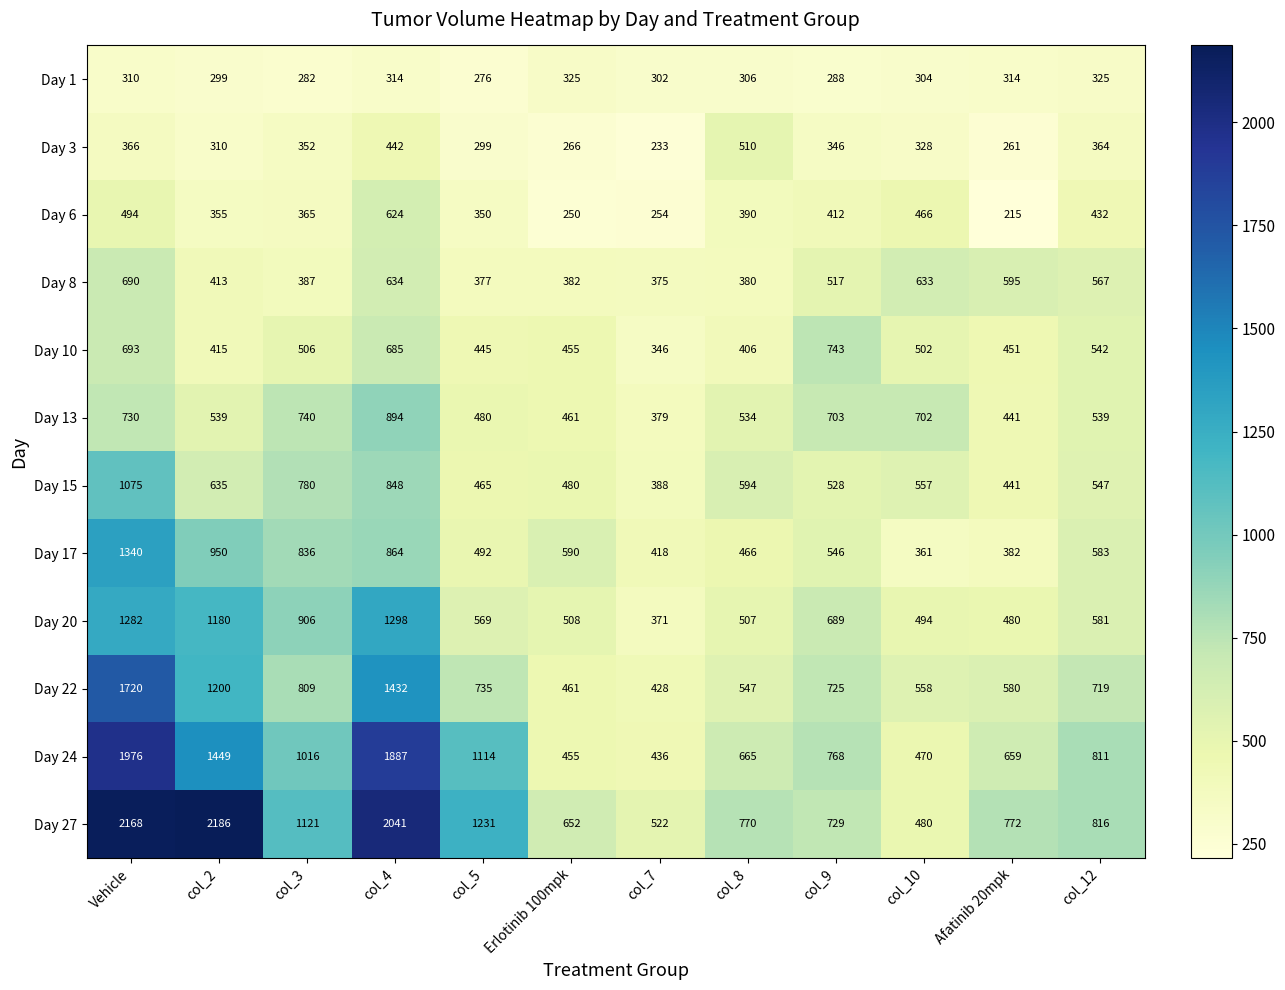

What is the sum of the Day 15 values at col_2 and col_7?

1023